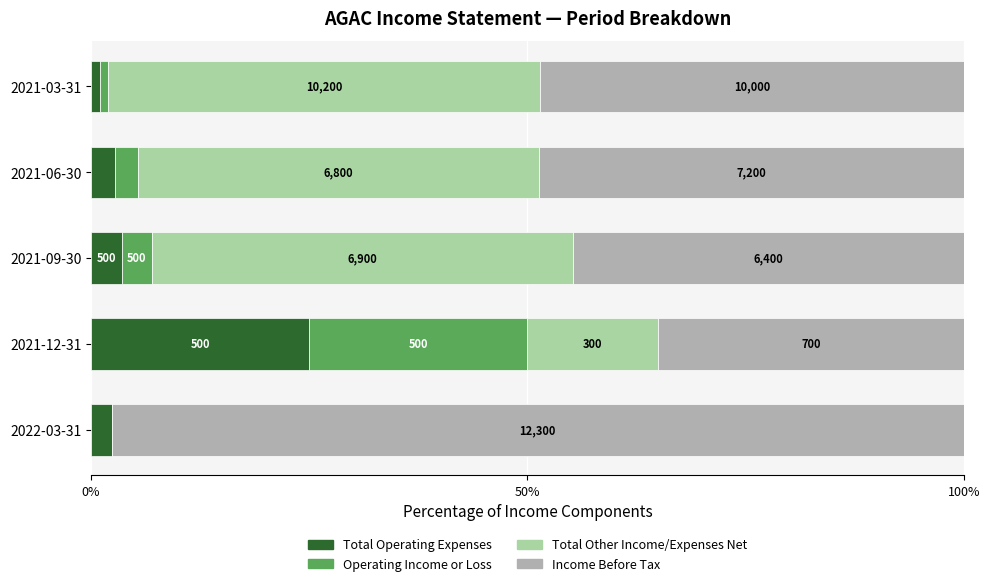

What are all the series names shown in the legend?

Total Operating Expenses, Operating Income or Loss, Total Other Income/Expenses Net, Income Before Tax